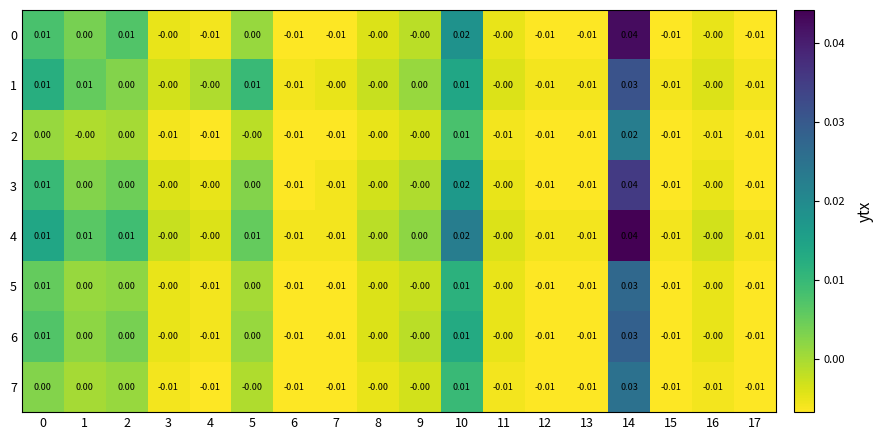

Is the value of 1 at 6 greater than the value of 0 at 8?

No